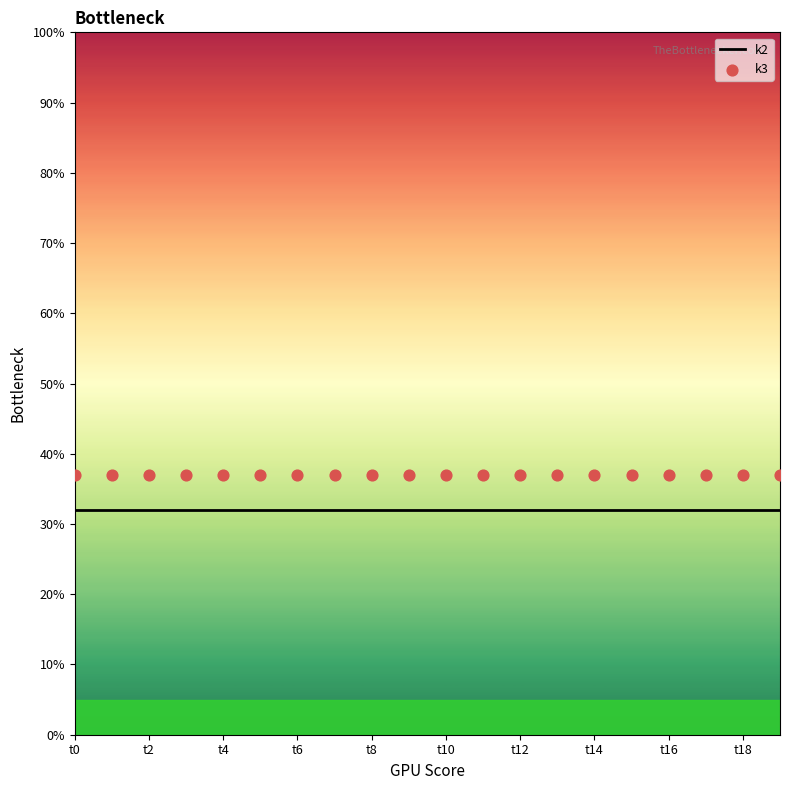

Which series has the largest Y range (max minus min)?

k2